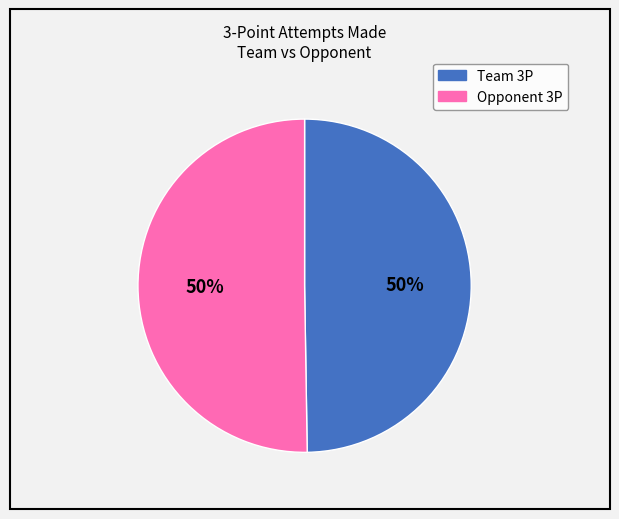

Approximately how many times larger is the value at Team 3P compared to Opponent 3P?

1.0